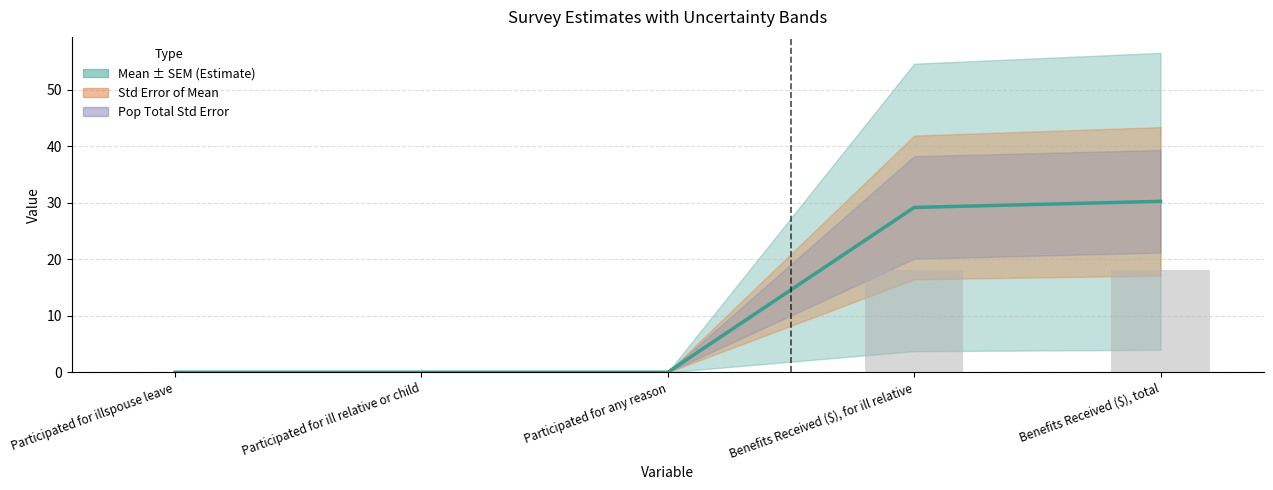

What is the sum of all values?

59.4